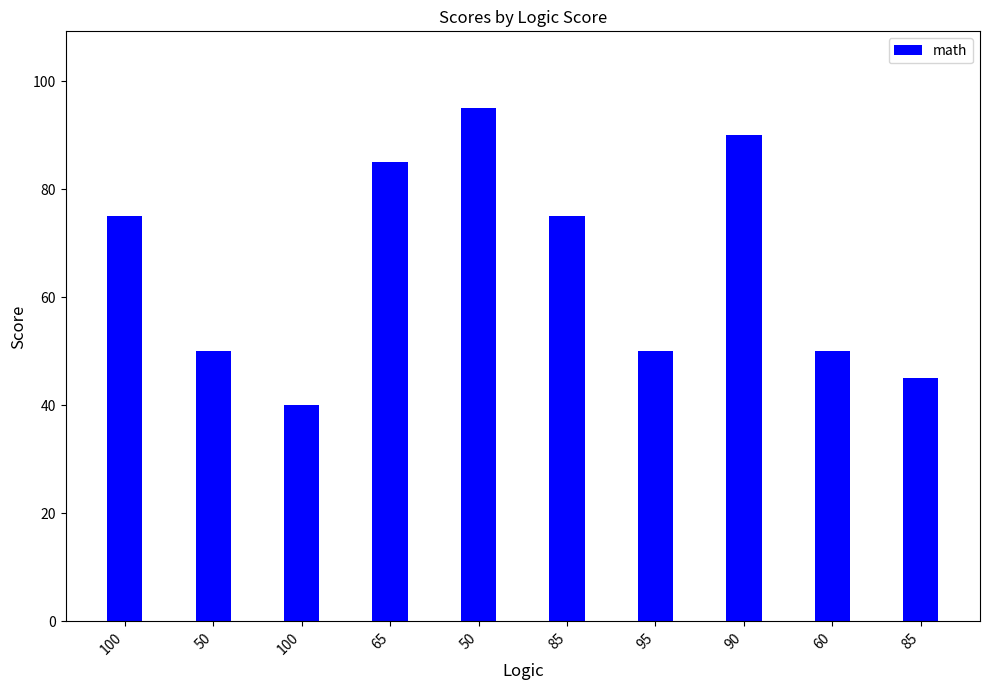

How many series are shown in this chart?

1